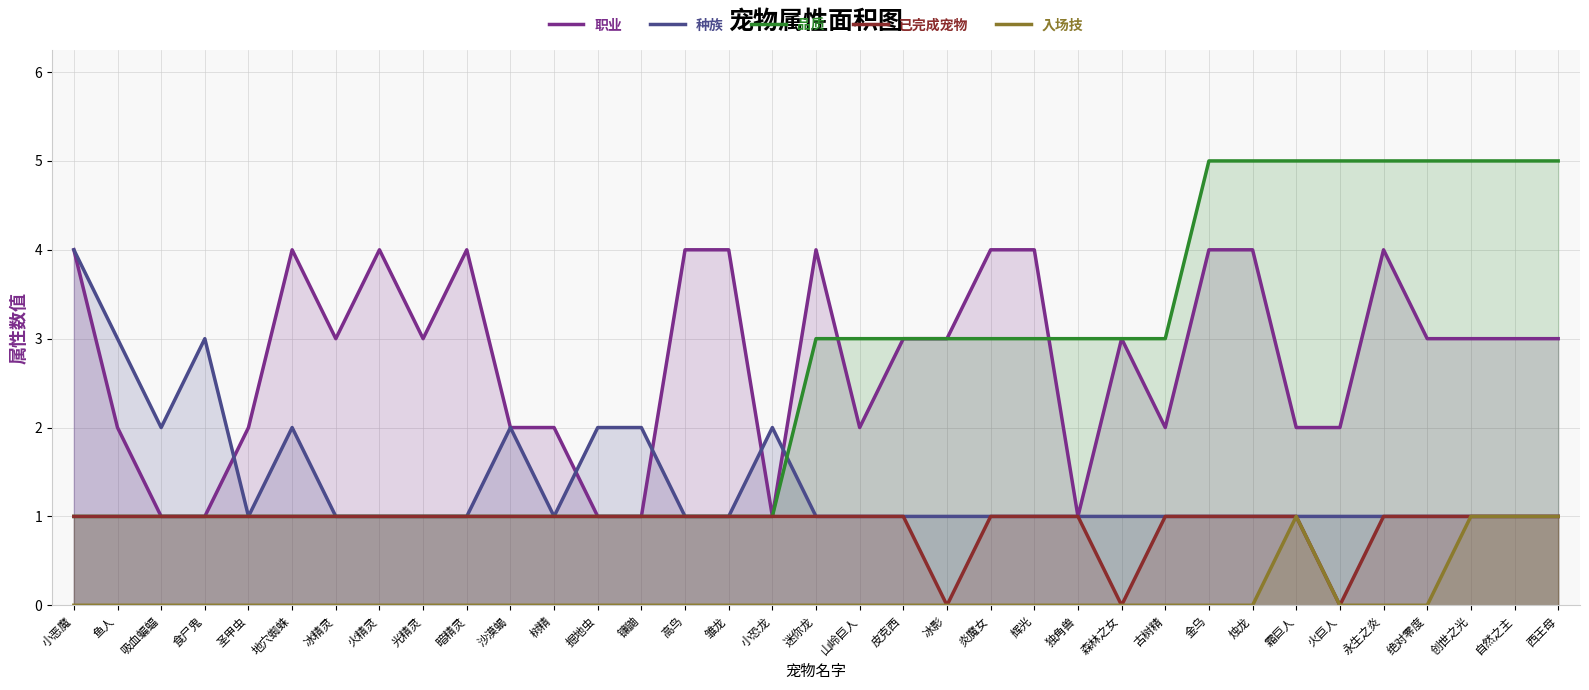

How many interior local peaks does the 职业 series have?

6